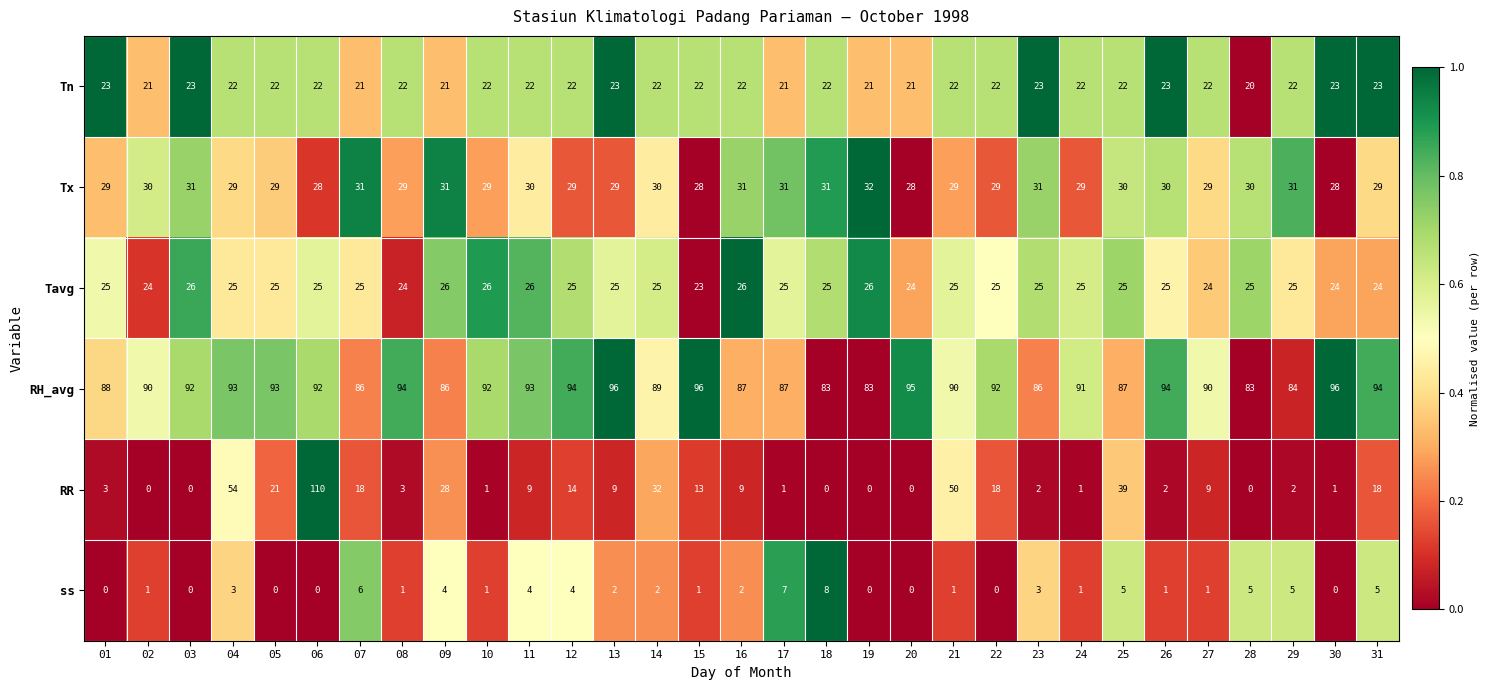

Which series has the largest range (max minus min)?

RR